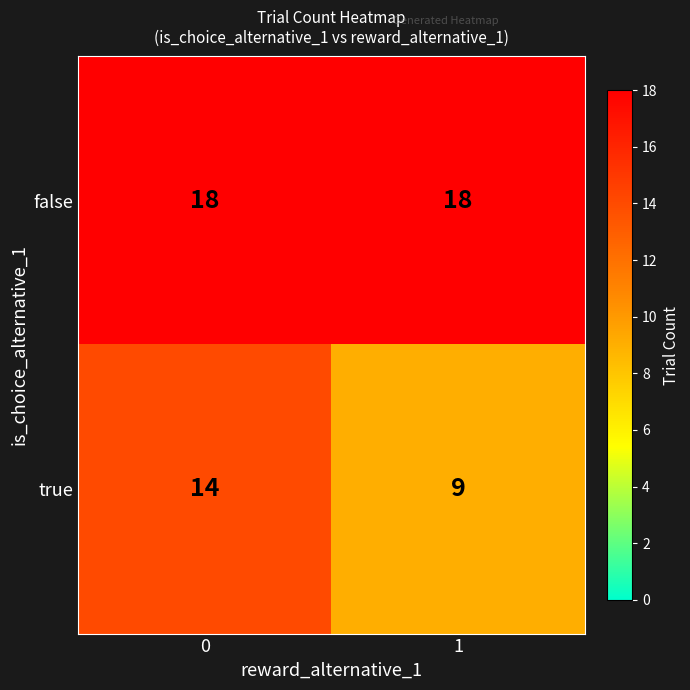

What is the highest value of the true series?

14